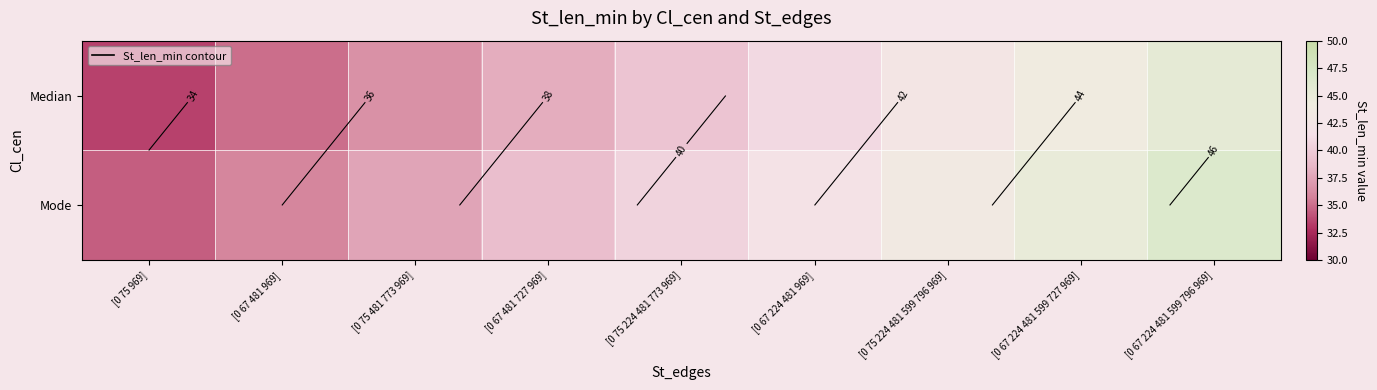

Where is Mode nearest to the value 40?

[0 75 224 481 773 969]